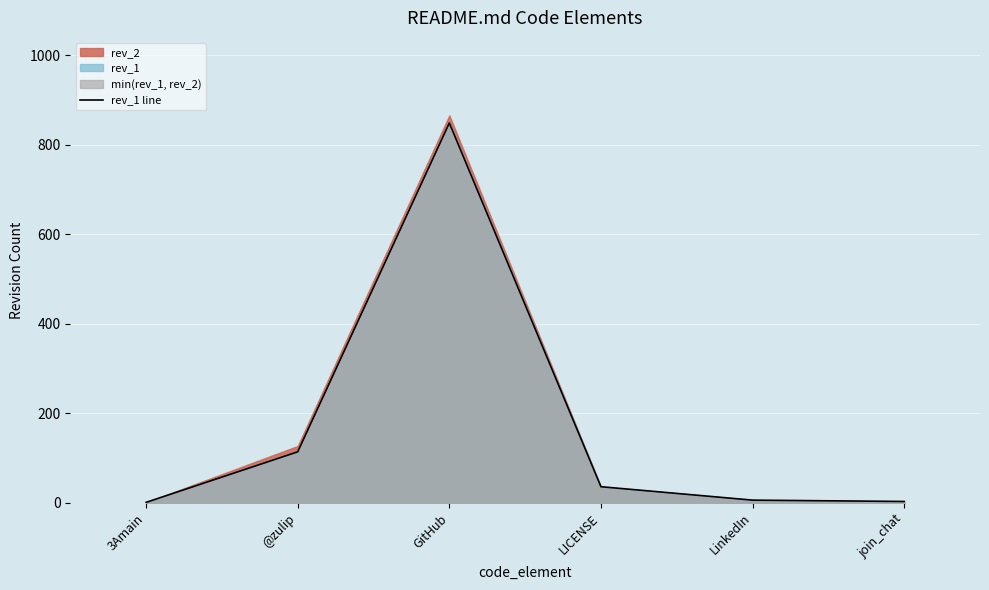

Which category has the lowest value across all series?

3Amain